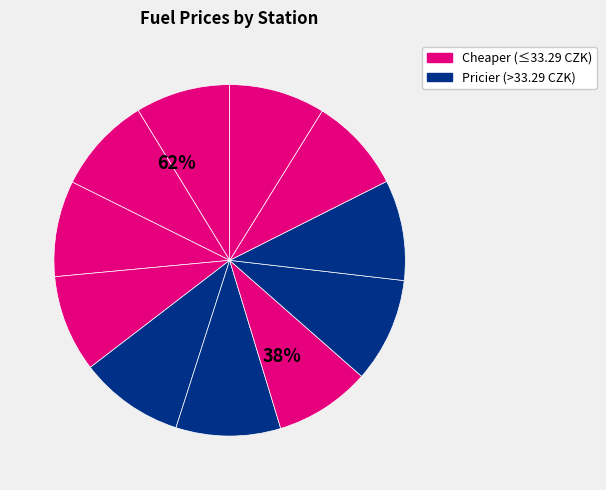

Combined, do Shell Olomoucká and MOL Olomoucká account for over 50%?

No